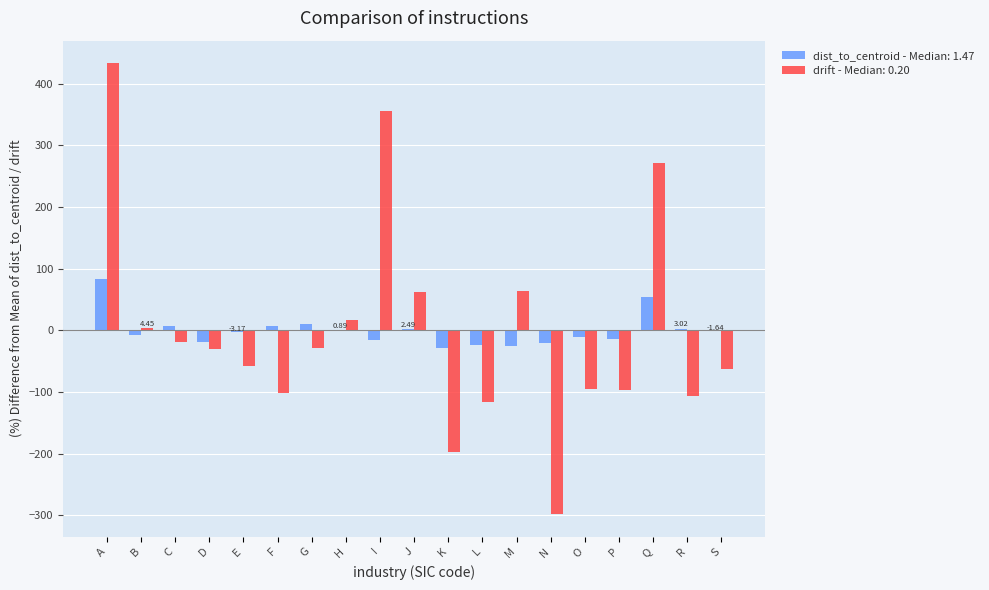

Which series changed the most between M and N?

drift - Median: 0.20